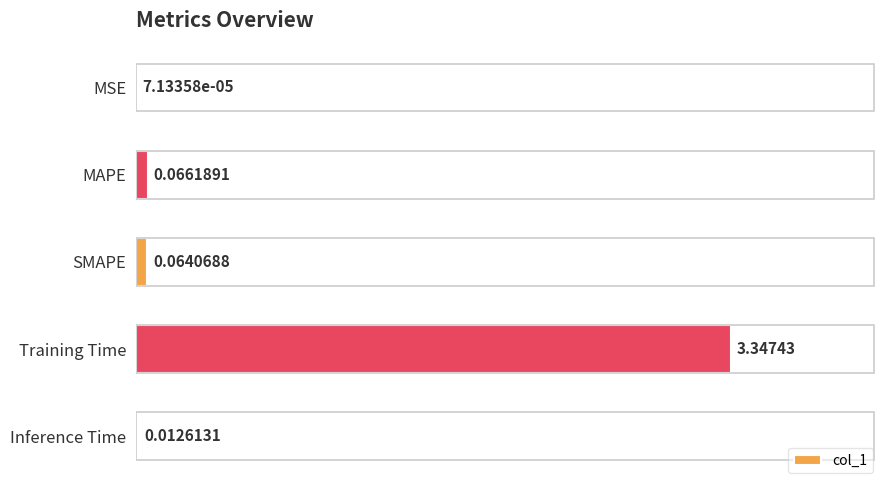

Which label corresponds to the largest value in the chart?

Training Time